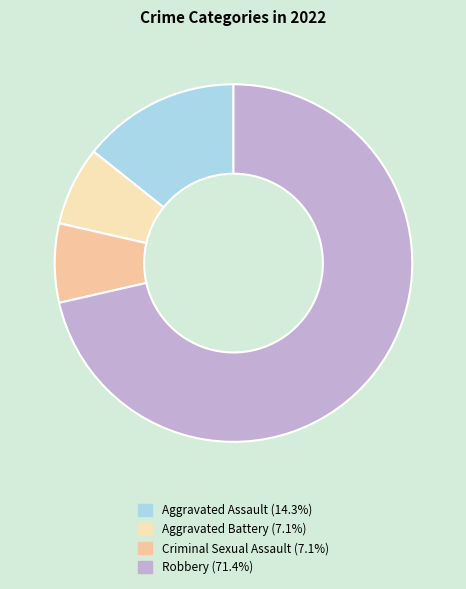

Is Aggravated Assault the majority of the pie?

No